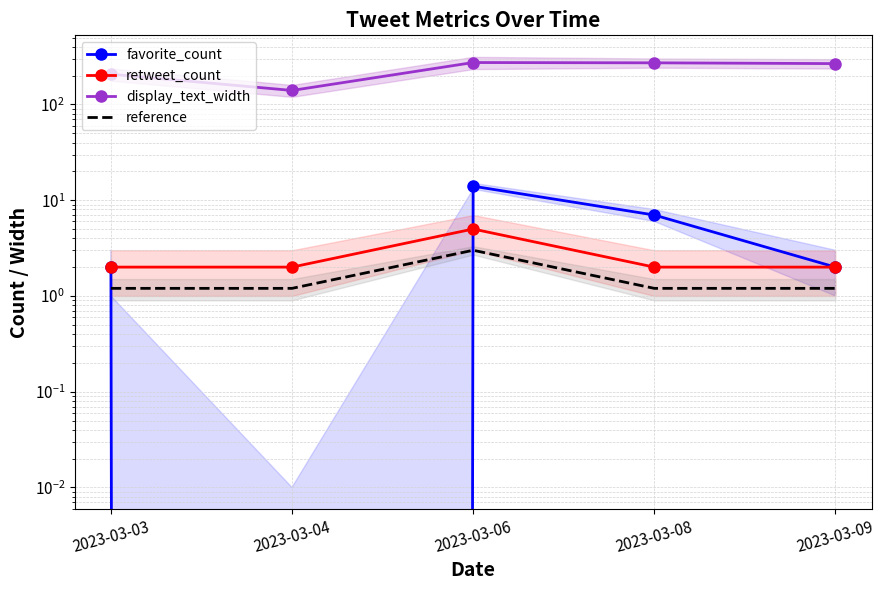

What is the value of the favorite_count point at the 1st from the left?

2.0